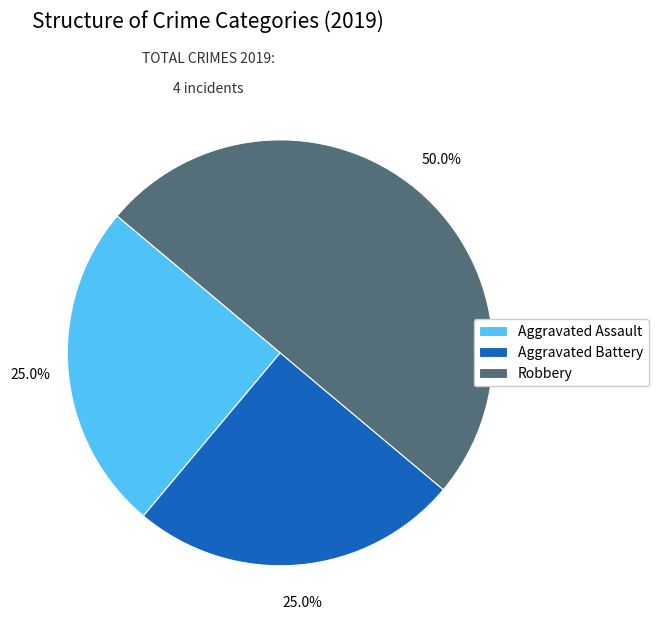

To the nearest percent, what portion does Robbery represent?

50%